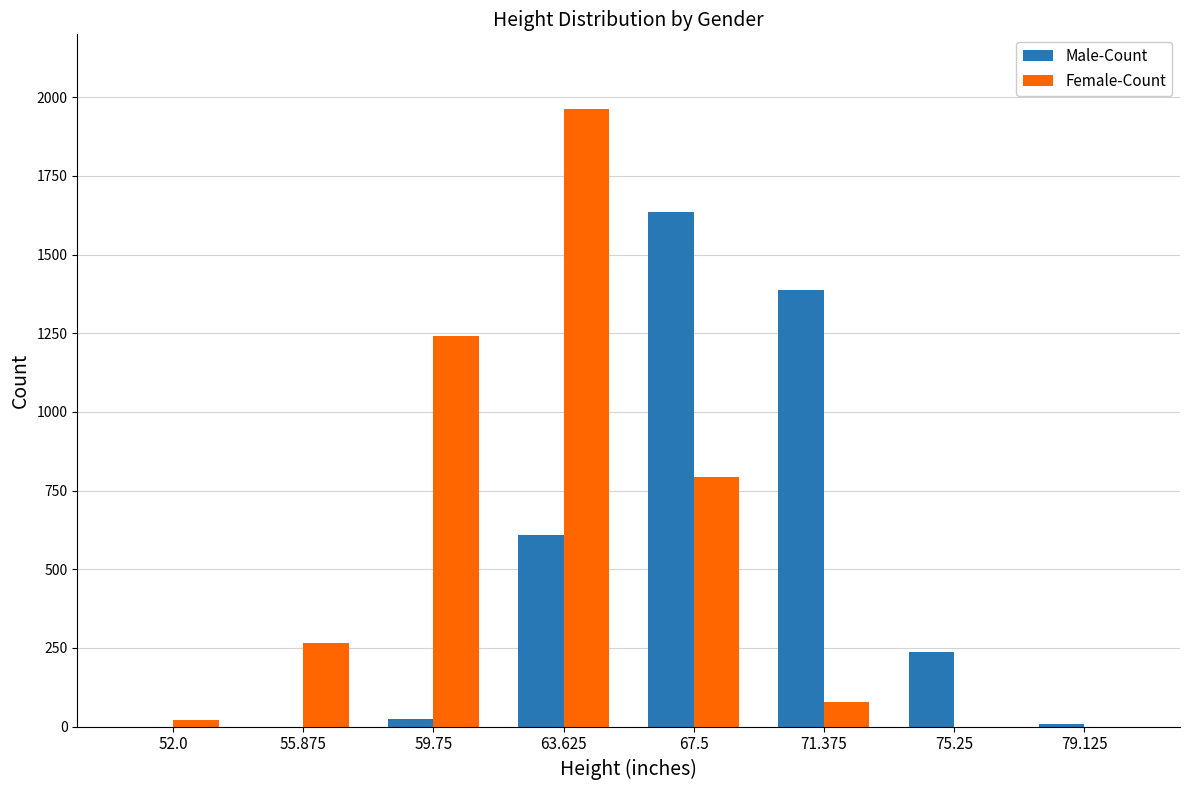

Between 59.75 and 71.375, which series saw the biggest shift?

Male-Count